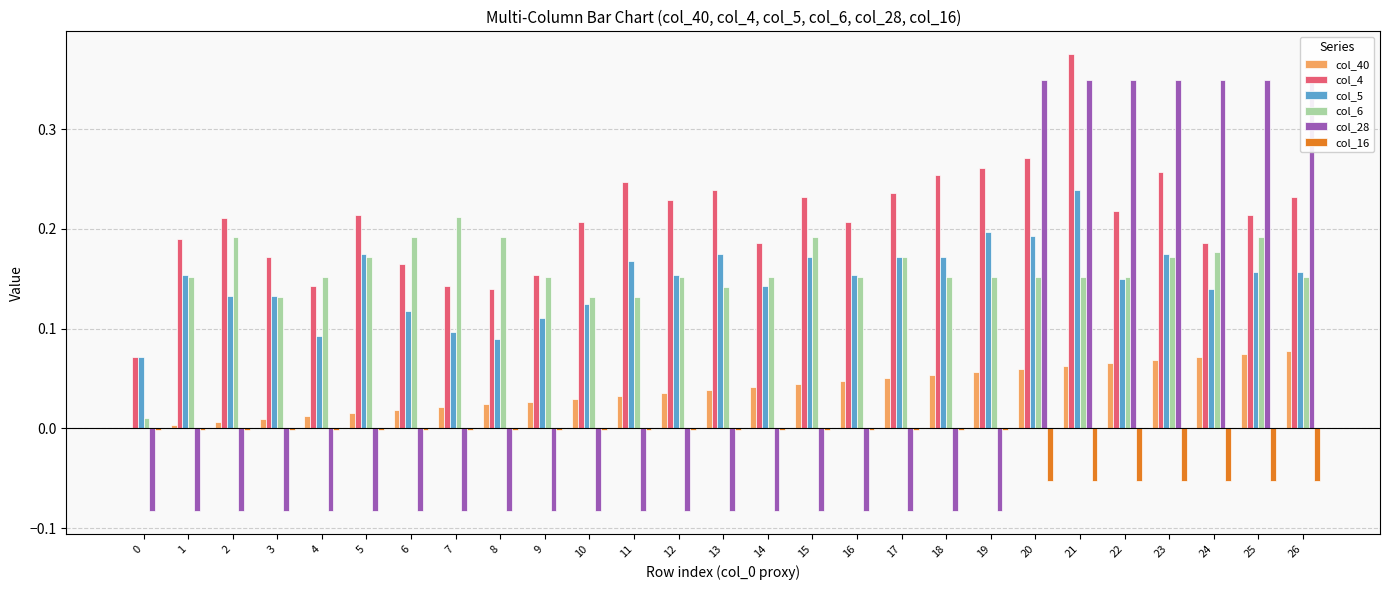

Which series has the largest total across all categories?

col_4